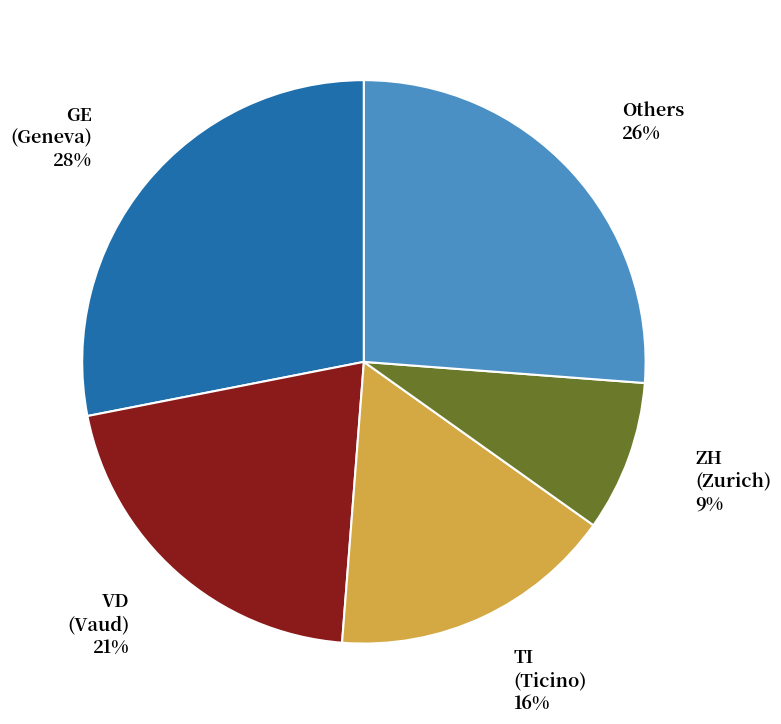

Between VD and ZH, which is larger?

VD